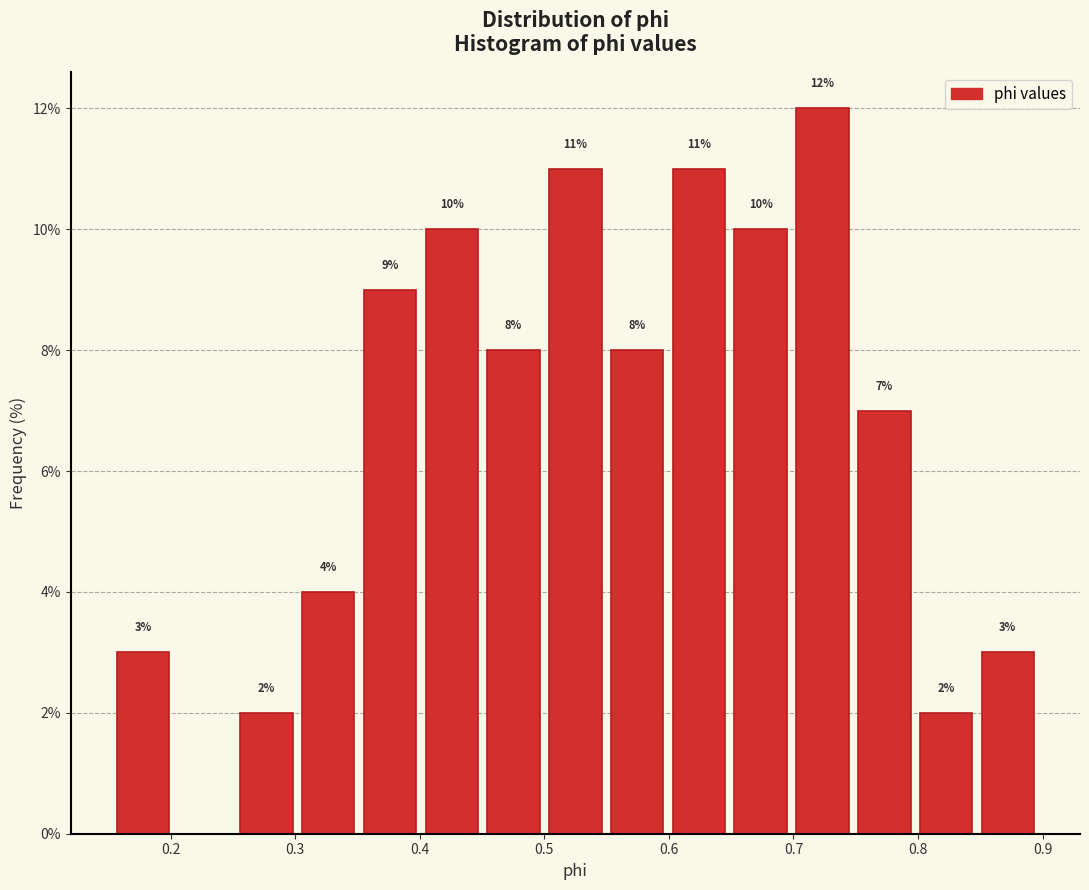

Which range on the x-axis has the tallest bar?

0.70 to 0.75